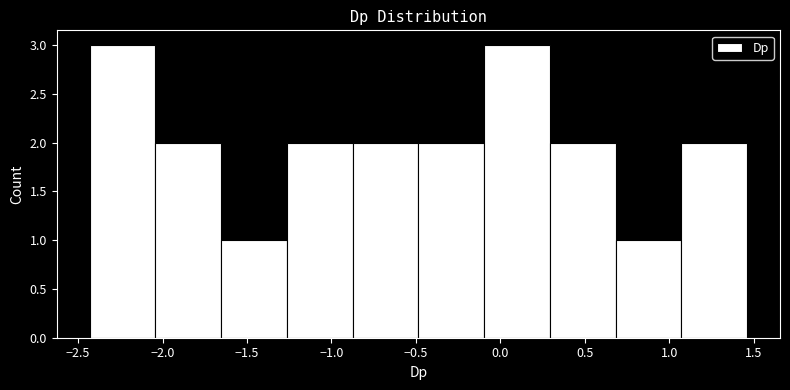

Reading left to right, transcribe this chart: for each bar, give the range it covers on the x-axis and its height. Neither the bar edges nor the heights are printed on the chart, so give them approximately, as read against the axes.

-2.45 to -2.05: 3
-2.05 to -1.65: 2
-1.65 to -1.25: 1
-1.25 to -0.85: 2
-0.85 to -0.50: 2
-0.50 to -0.10: 2
-0.10 to 0.30: 3
0.30 to 0.70: 2
0.70 to 1.05: 1
1.05 to 1.45: 2